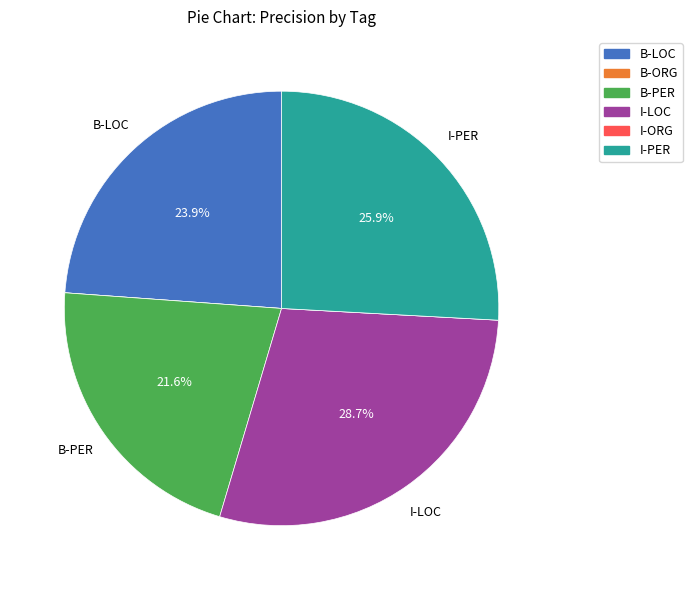

To the nearest percent, what portion does I-LOC represent?

29%